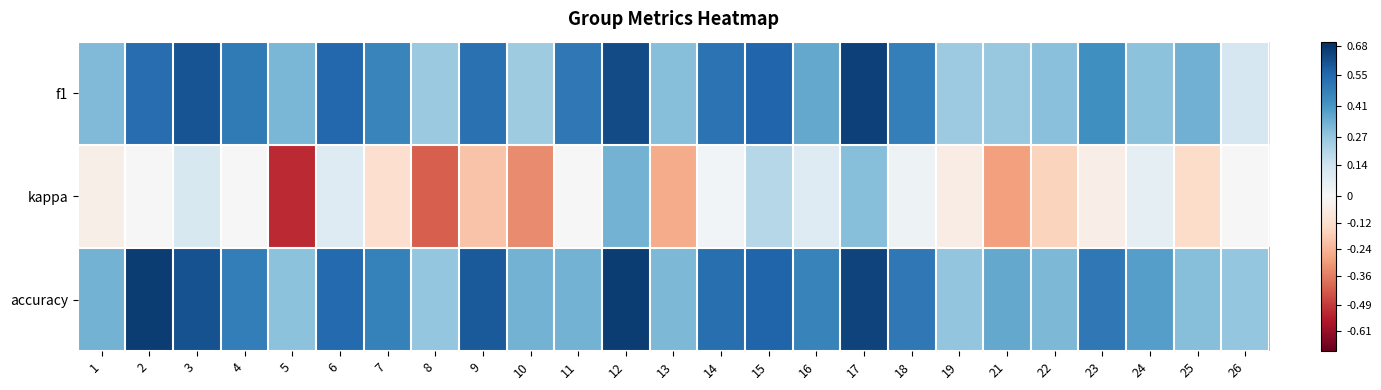

Reading left to right, what are all the values shown in this chart?

f1: 1=0.3	2=0.5	3=0.6	4=0.5	5=0.3	6=0.5	7=0.5	8=0.3	9=0.5	10=0.2	11=0.5	12=0.6	13=0.3	14=0.5	15=0.6	16=0.4	17=0.7	18=0.5	19=0.3	21=0.3	22=0.3	23=0.4	24=0.3	25=0.3	26=0.1
kappa: 1=-0.0	2=0.0	3=0.1	4=-0.0	5=-0.5	6=0.1	7=-0.1	8=-0.4	9=-0.2	10=-0.3	11=0.0	12=0.3	13=-0.3	14=0.0	15=0.2	16=0.1	17=0.3	18=0.0	19=-0.1	21=-0.3	22=-0.2	23=-0.0	24=0.1	25=-0.1	26=0.0
accuracy: 1=0.3	2=0.7	3=0.6	4=0.5	5=0.3	6=0.5	7=0.5	8=0.3	9=0.6	10=0.3	11=0.3	12=0.7	13=0.3	14=0.5	15=0.6	16=0.5	17=0.7	18=0.5	19=0.3	21=0.4	22=0.3	23=0.5	24=0.4	25=0.3	26=0.3